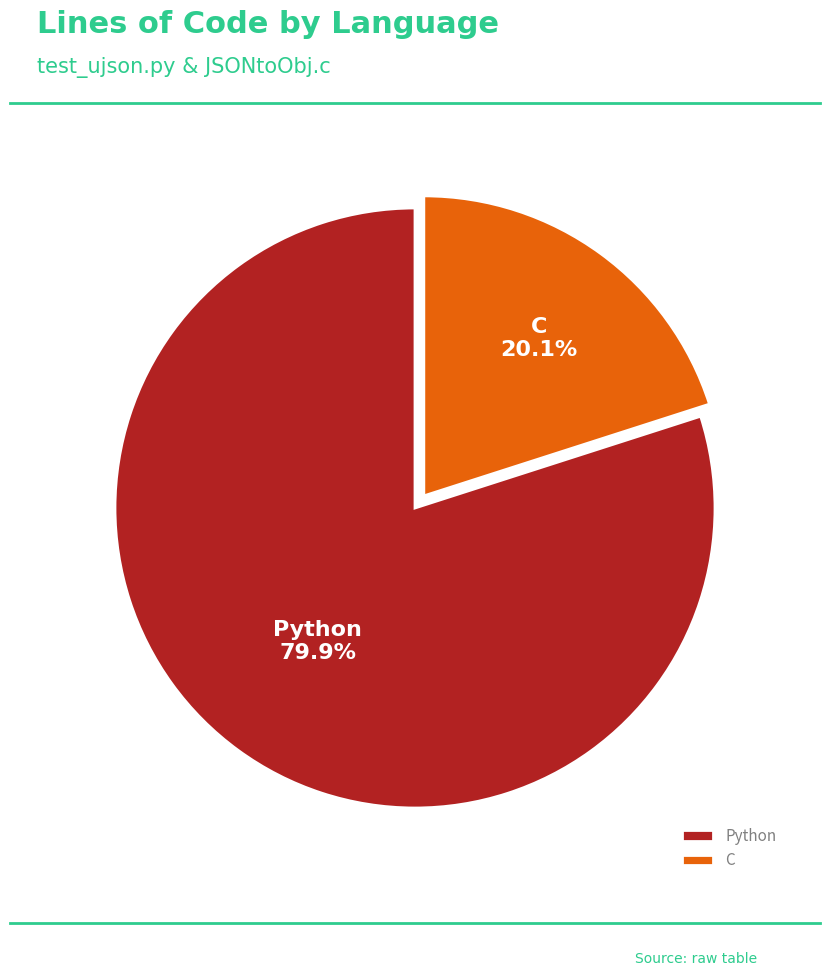

To the nearest percent, what is the difference between the Python and C slice percentages?

60%